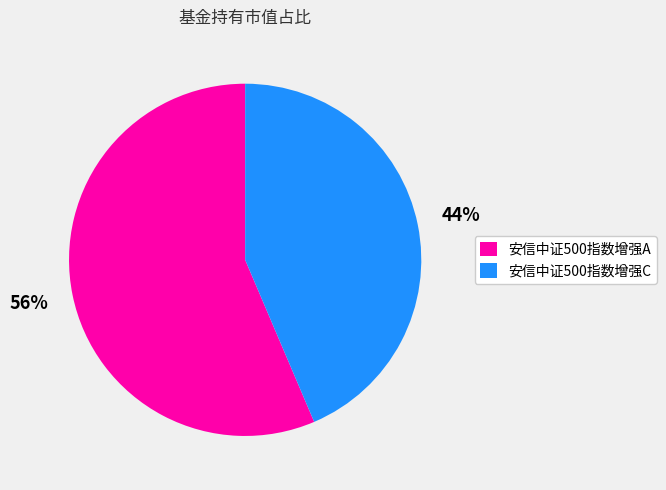

Between 安信中证500指数增强A and 安信中证500指数增强C, which is larger?

安信中证500指数增强A